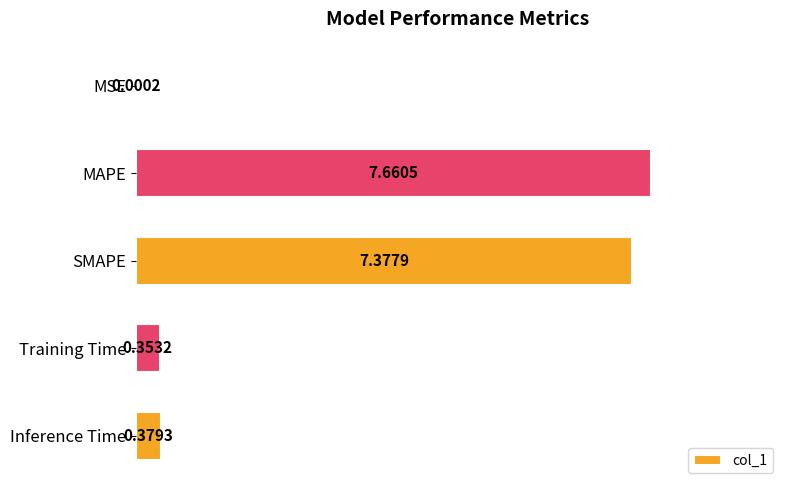

What is the sum of all values?

15.8